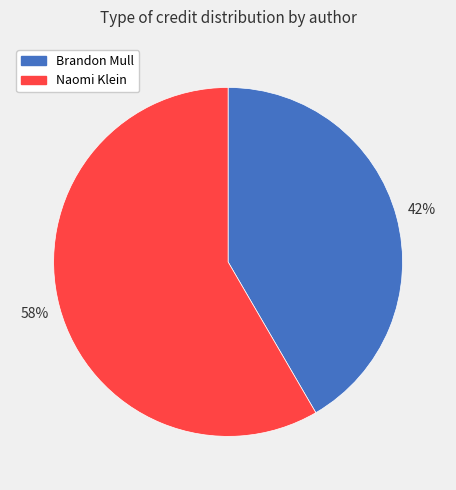

Is it true that Naomi Klein is 58% of the pie?

True